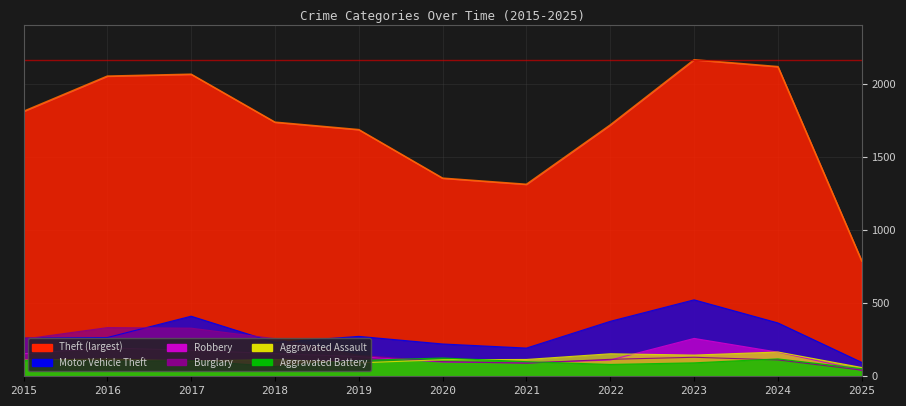

At which category is the sum across all series the highest?

2023